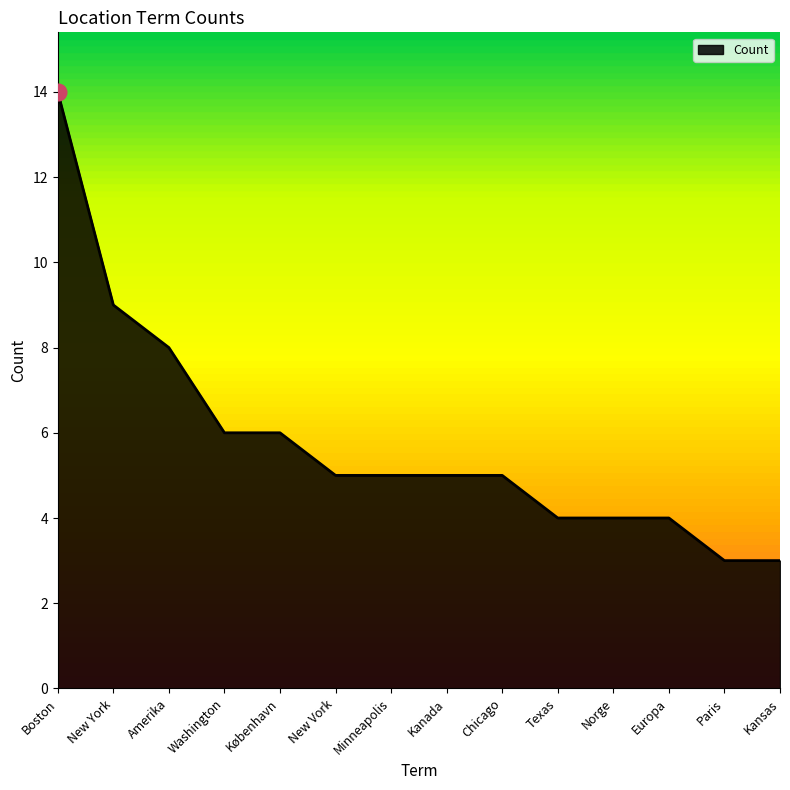

What position from the right is Amerika?

12